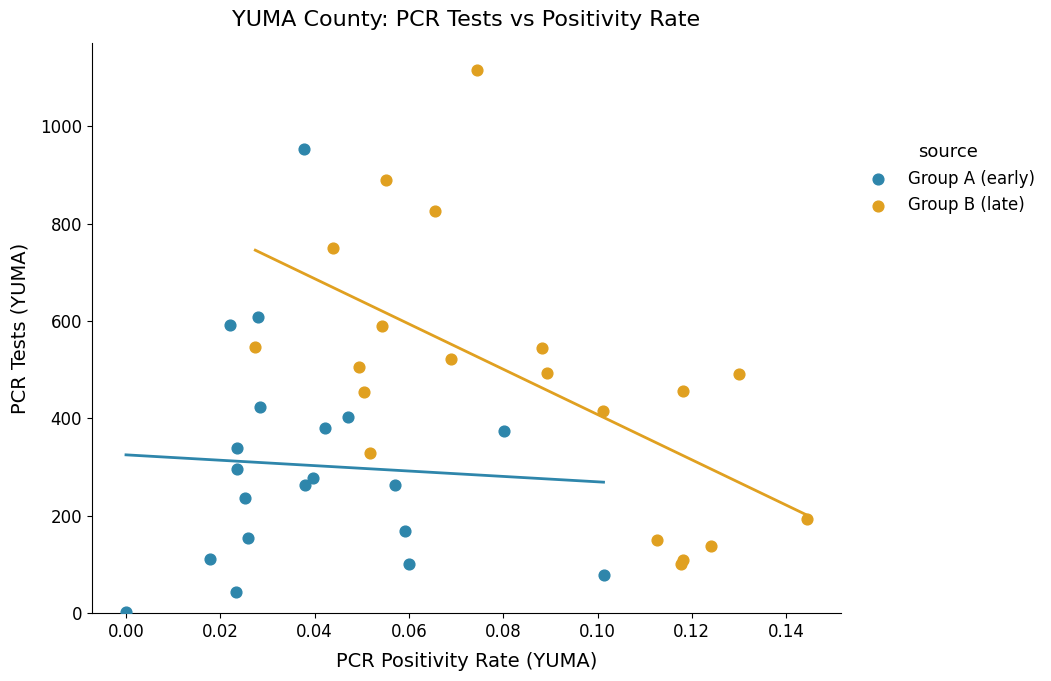

Which series has the widest spread of Y values?

Group B (late)